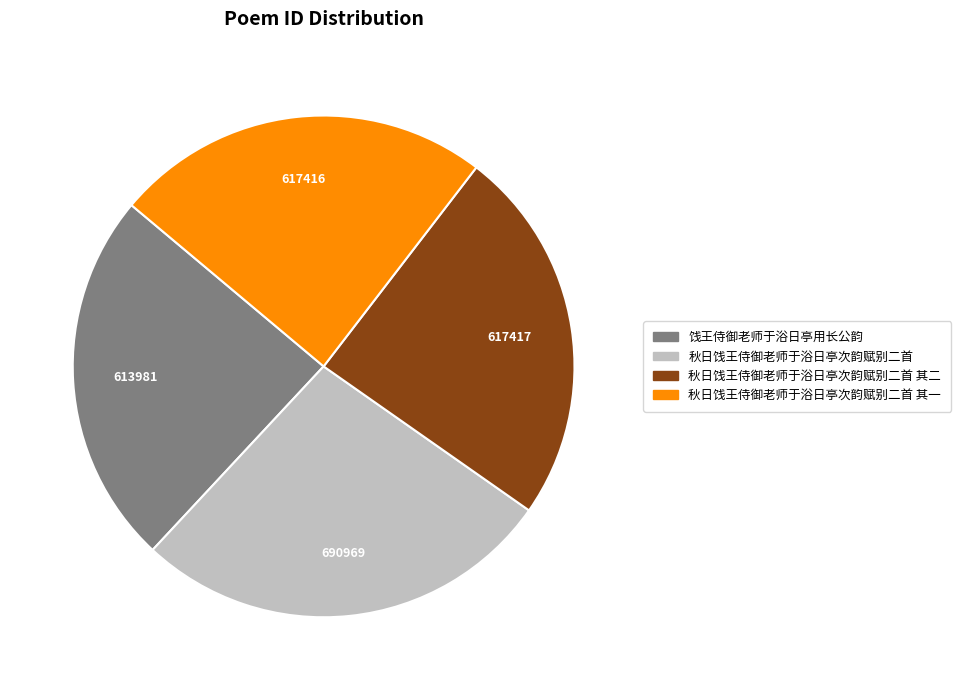

Does any single category account for the majority?

No